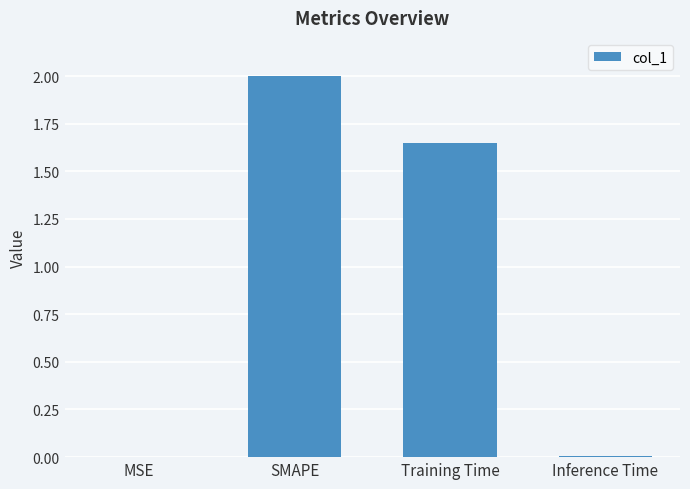

True or false: the data shows 0.0 at MSE.

True